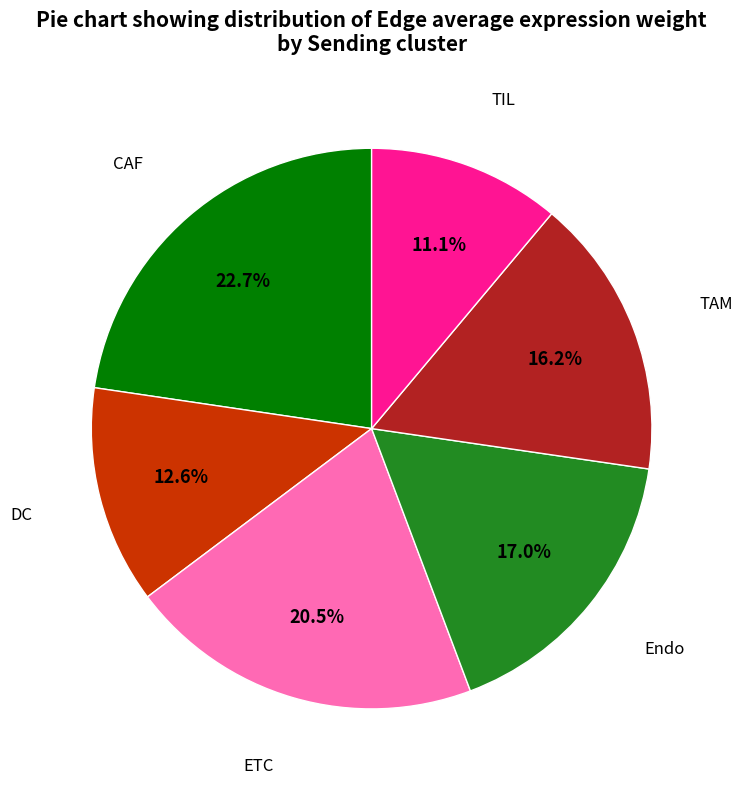

To the nearest percent, what portion does TIL represent?

11%